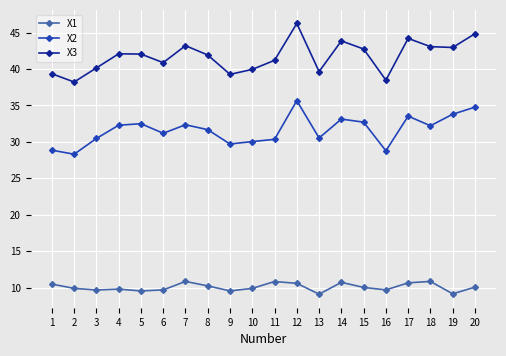

Count the number of data series in this chart.

3